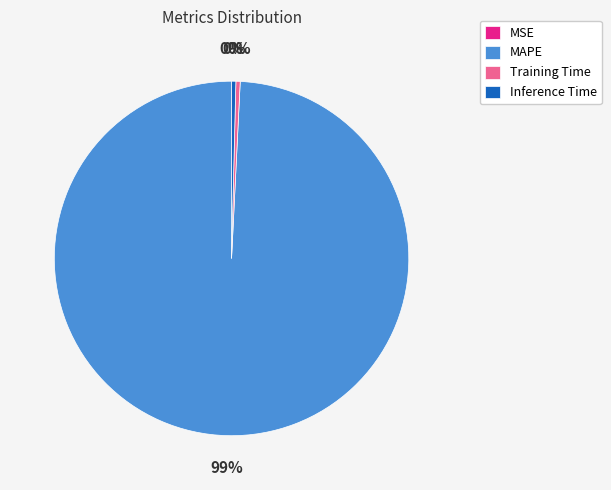

Does MAPE represent more than half of the total?

Yes